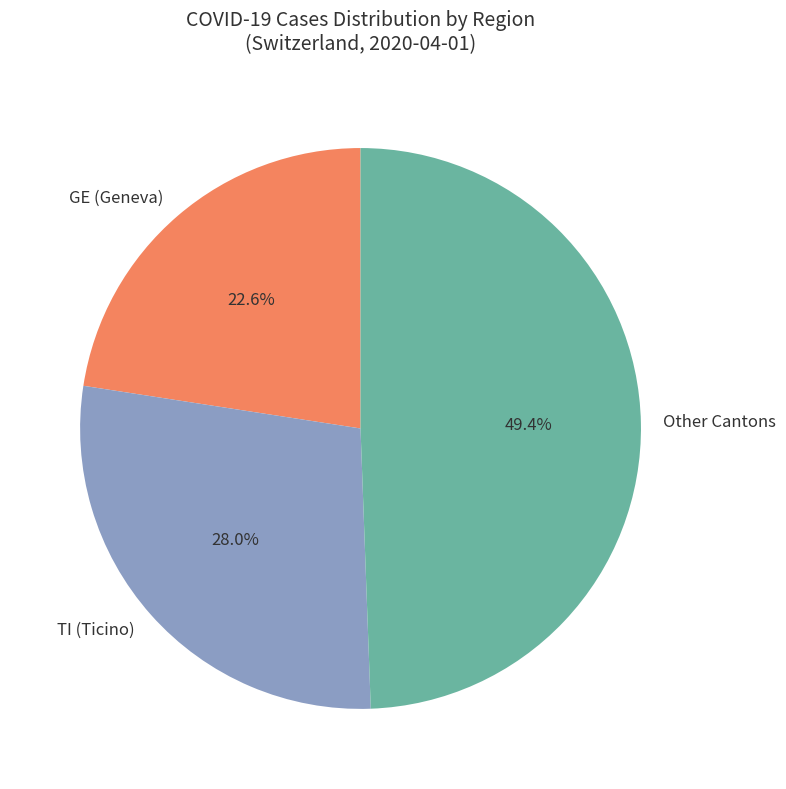

Which has a higher value, GE (Geneva) or Other Cantons?

Other Cantons